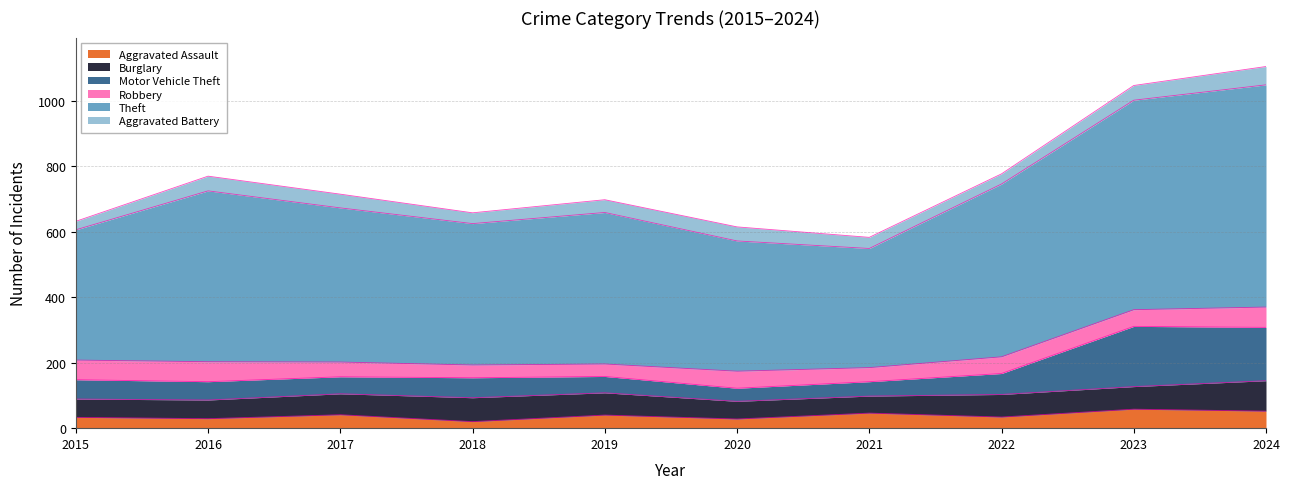

At which category is the sum across all series the highest?

2024